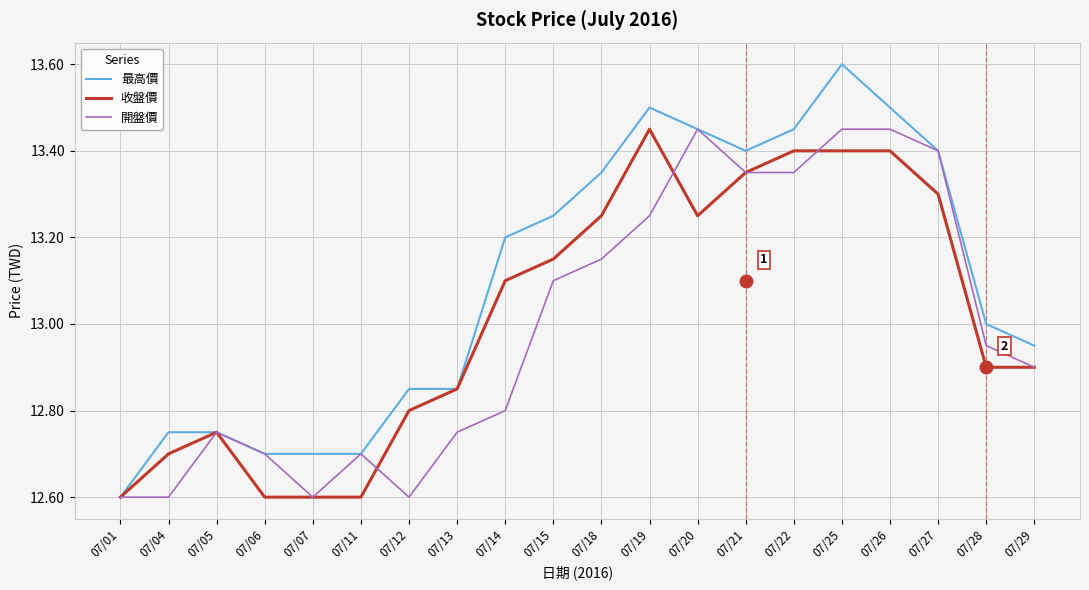

Where does the 收盤價 series first go above 13?

07/14